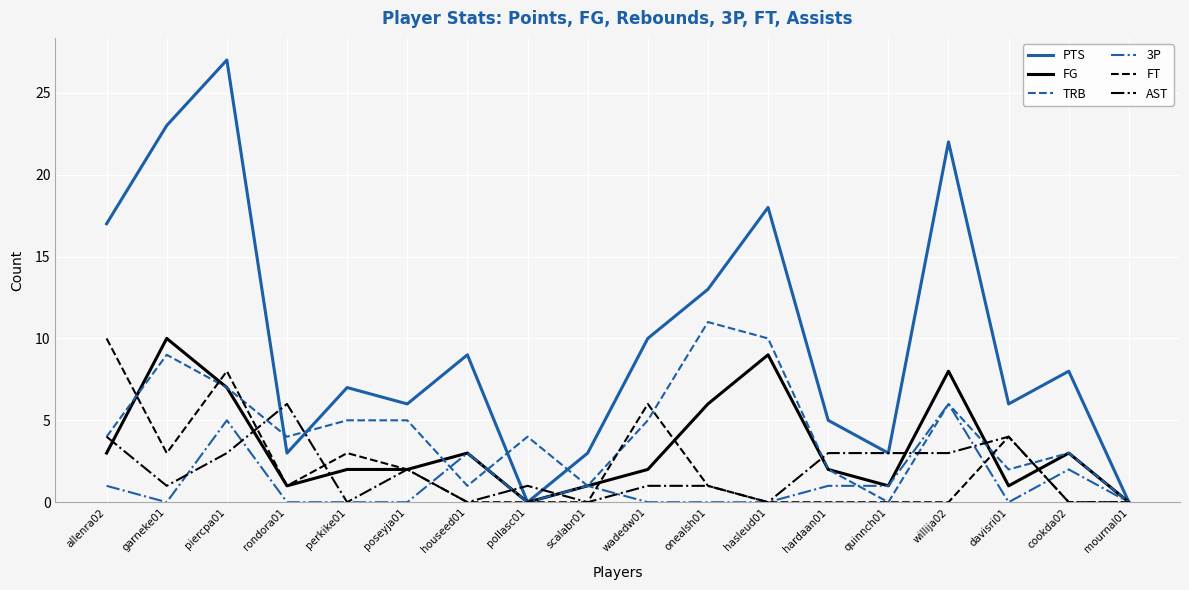

The 3P series shows 4 at poseyja01. True or false?

False